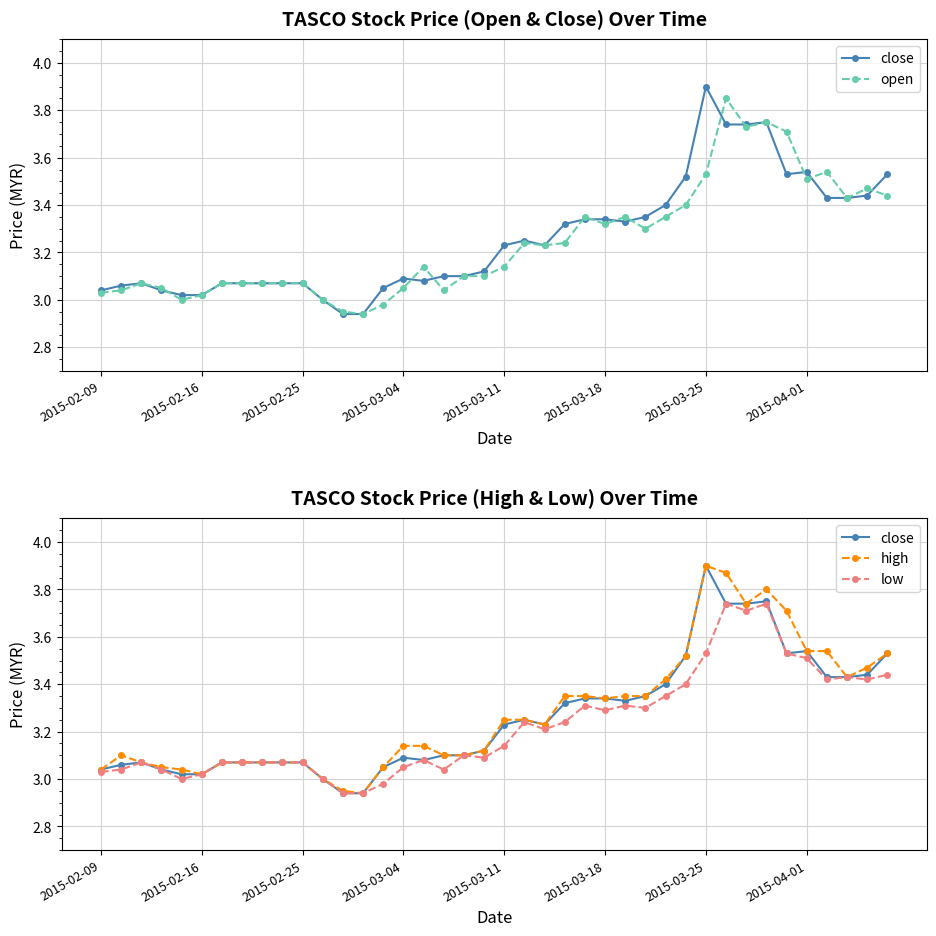

The value of high at 32 is 3.7. True or false?

True